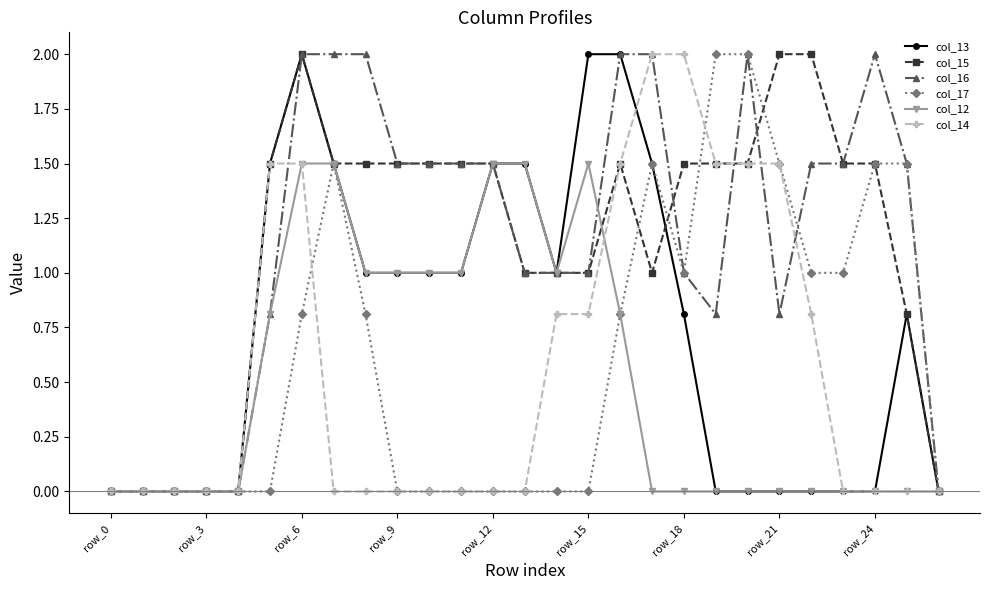

What is the maximum value shown in the chart?

2.0